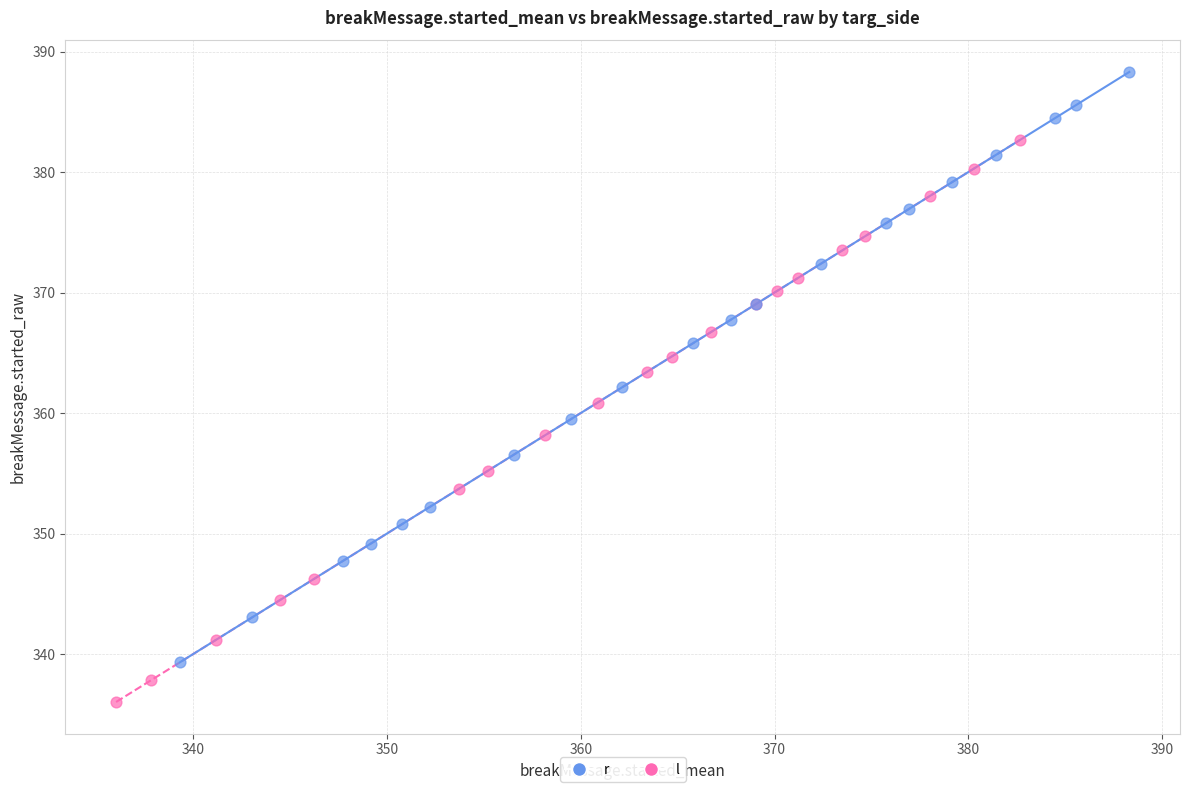

Which series contains the lowest Y value?

l